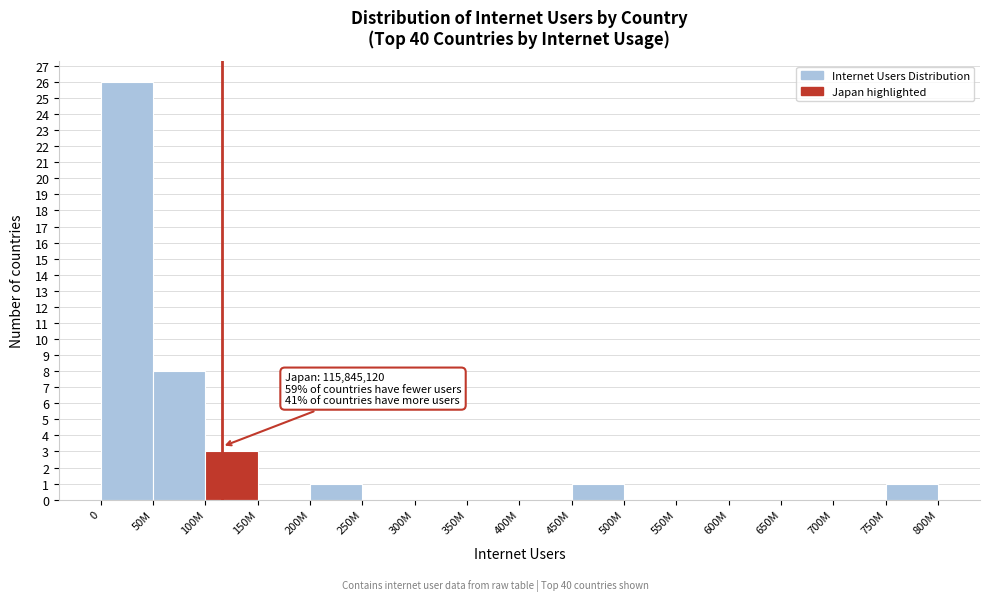

Reading right to left, what are all the values shown in this chart?

750M=1	700M=0	650M=0	600M=0	550M=0	500M=0	450M=1	400M=0	350M=0	300M=0	250M=0	200M=1	150M=0	100M=3	50M=8	0=26